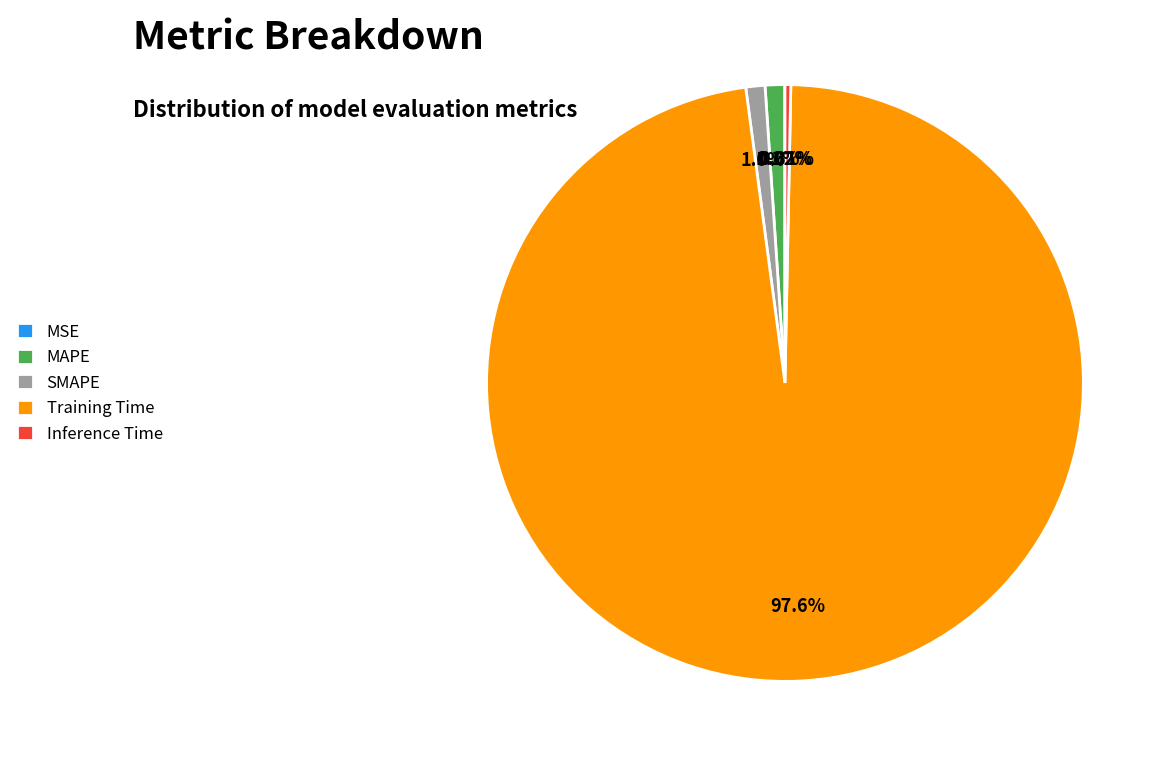

Does Inference Time represent more than half of the total?

No